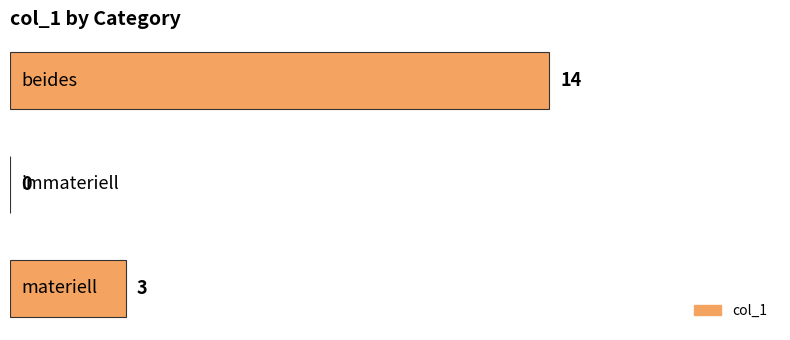

What is the maximum value shown in the chart?

14